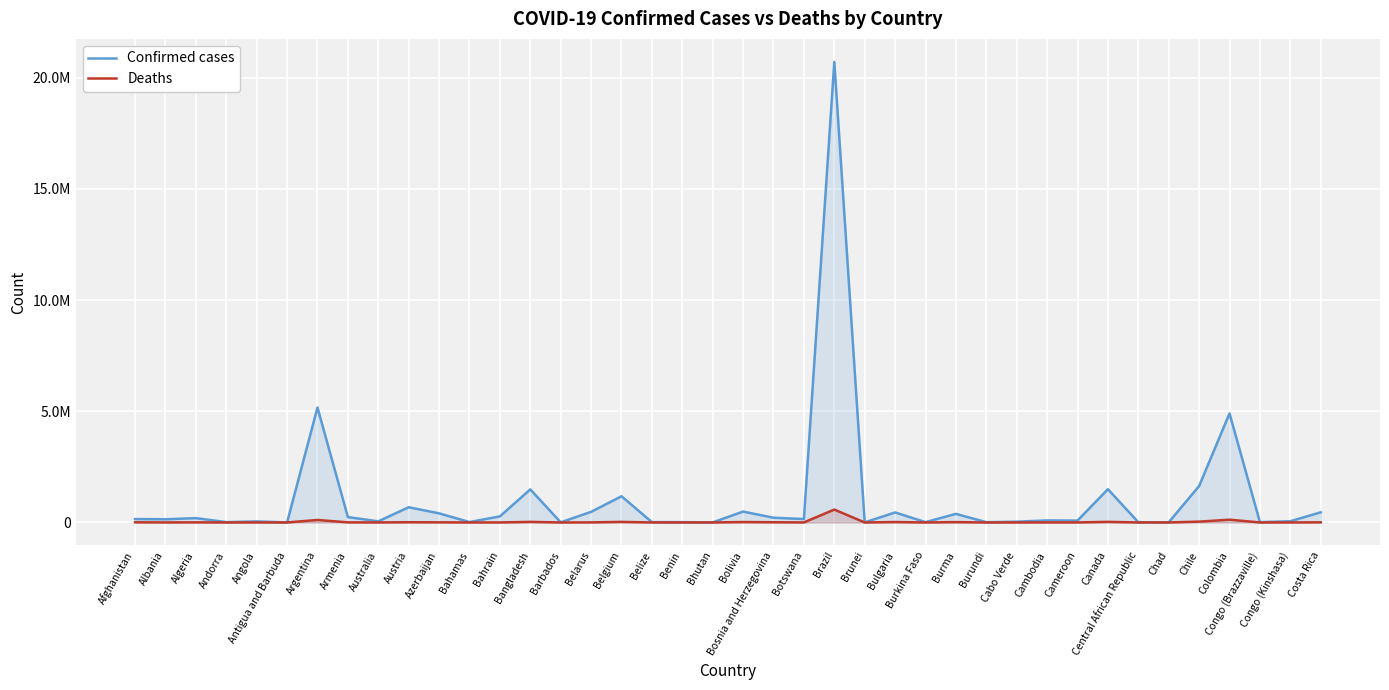

True or false: Confirmed cases and Deaths cross at least once.

False